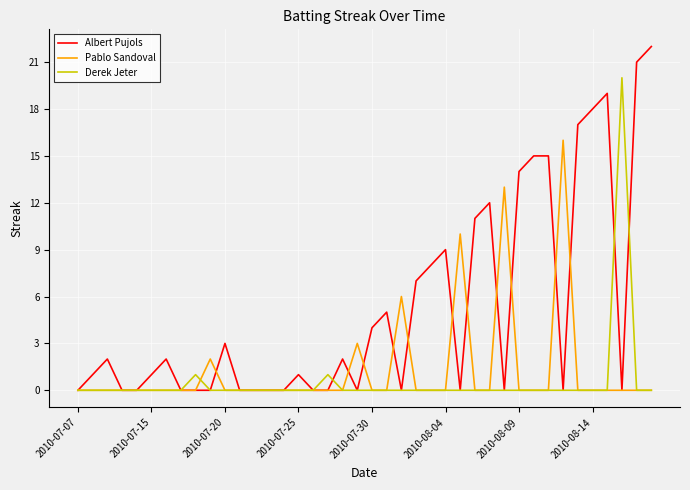

What is the sum of all Derek Jeter values?

22